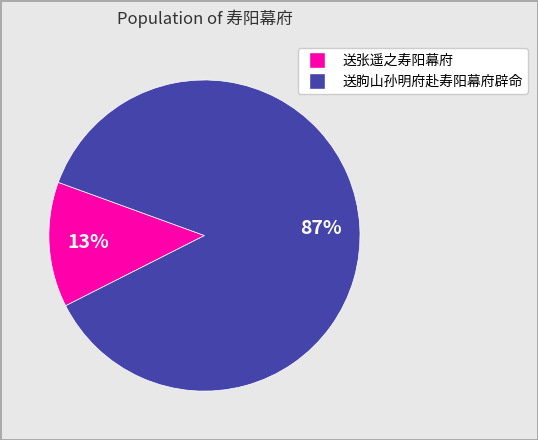

Rank the categories by value from lowest to highest.

送张遥之寿阳幕府, 送朐山孙明府赴寿阳幕府辟命